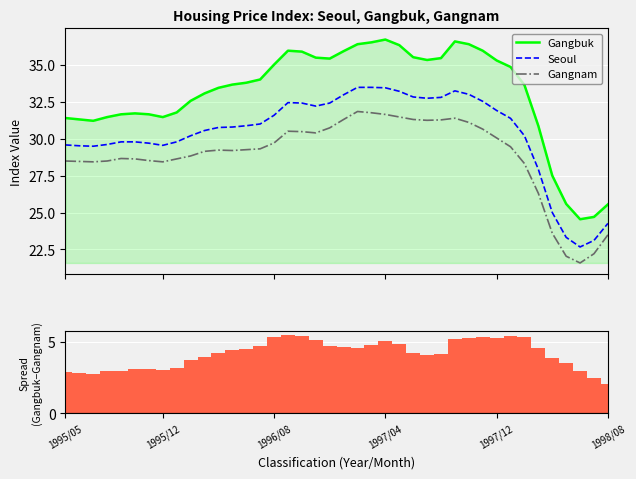

Where is Seoul nearest to the value 28?

34